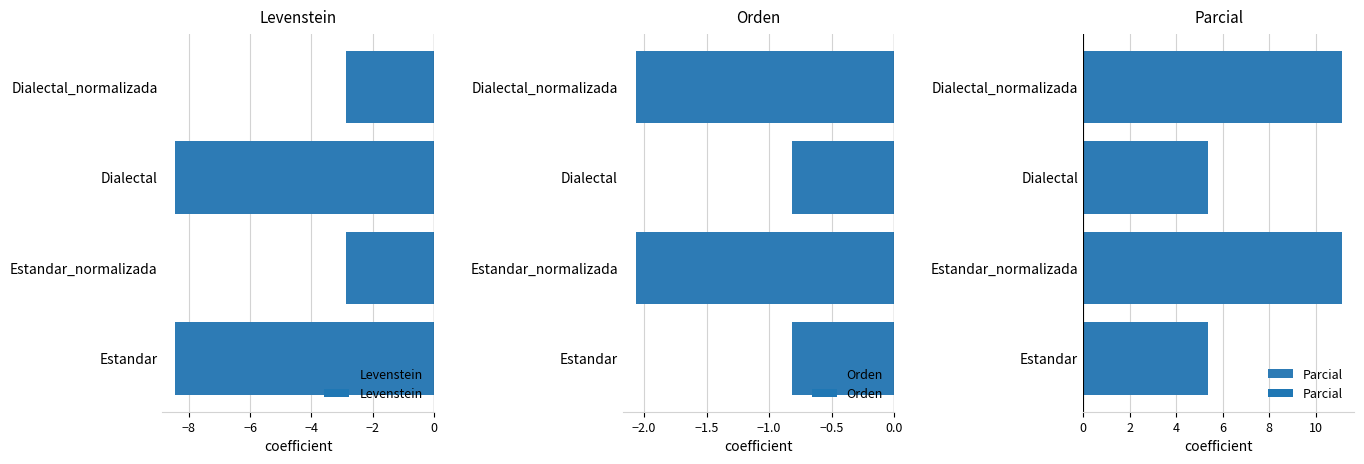

What is the difference between the second highest and second lowest values in the Parcial series?

5.8